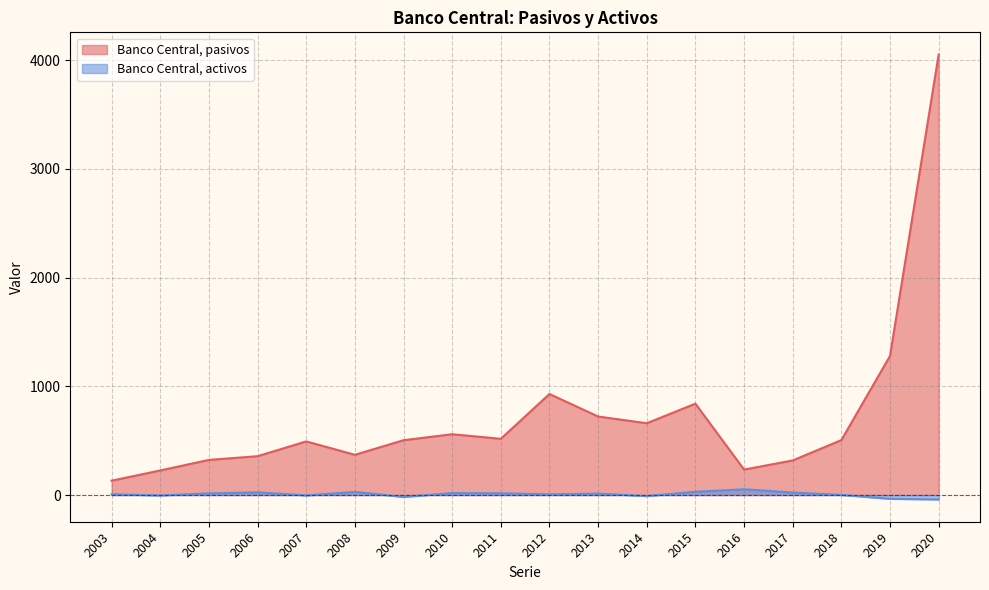

What is the difference between the maximum and minimum values in the Banco Central, activos series?

94